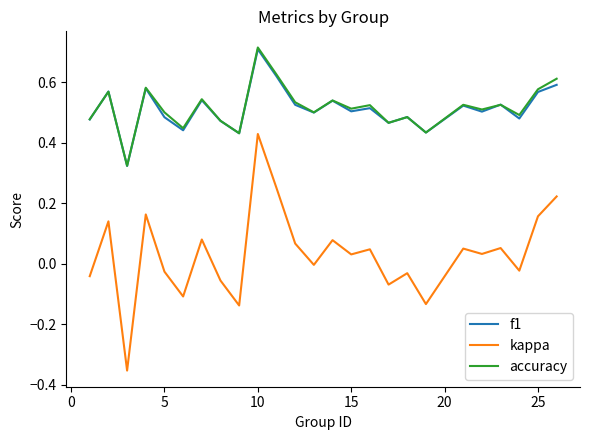

True or false: kappa has more than 0 points higher than both neighbors.

True